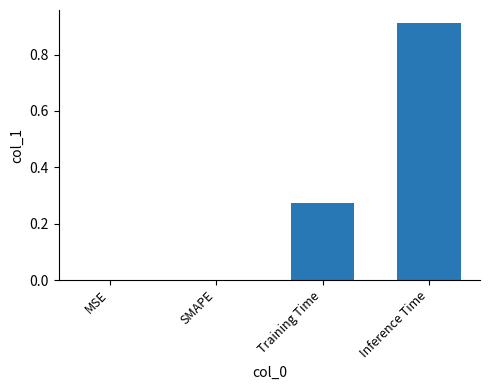

What is the sum of all values?

1.2